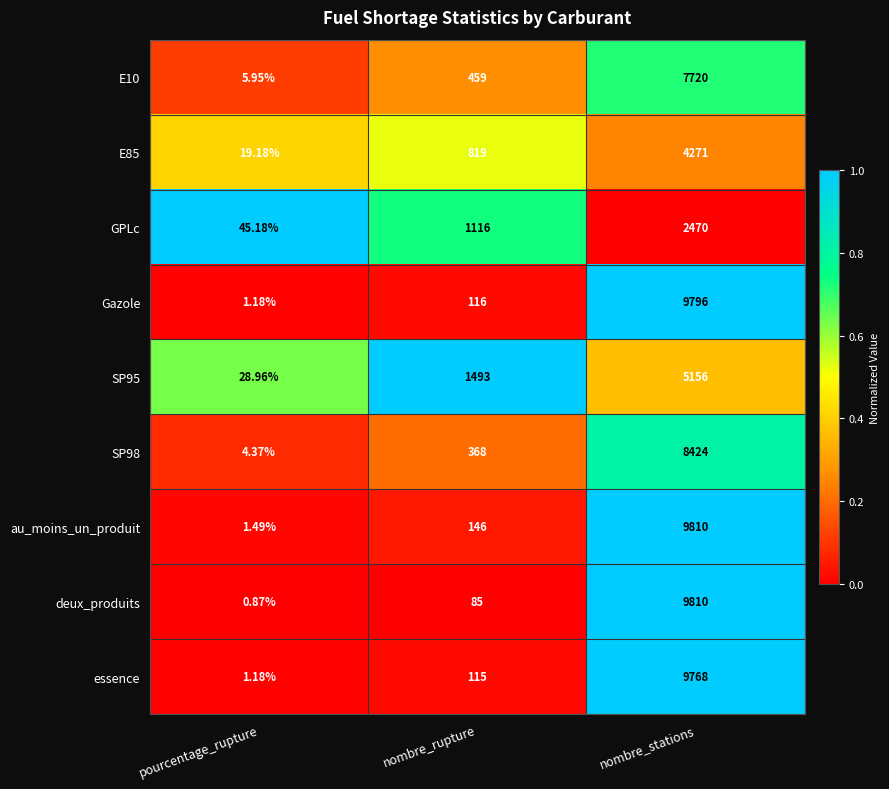

List the labels in order of deux_produits value, smallest first.

pourcentage_rupture, nombre_rupture, nombre_stations